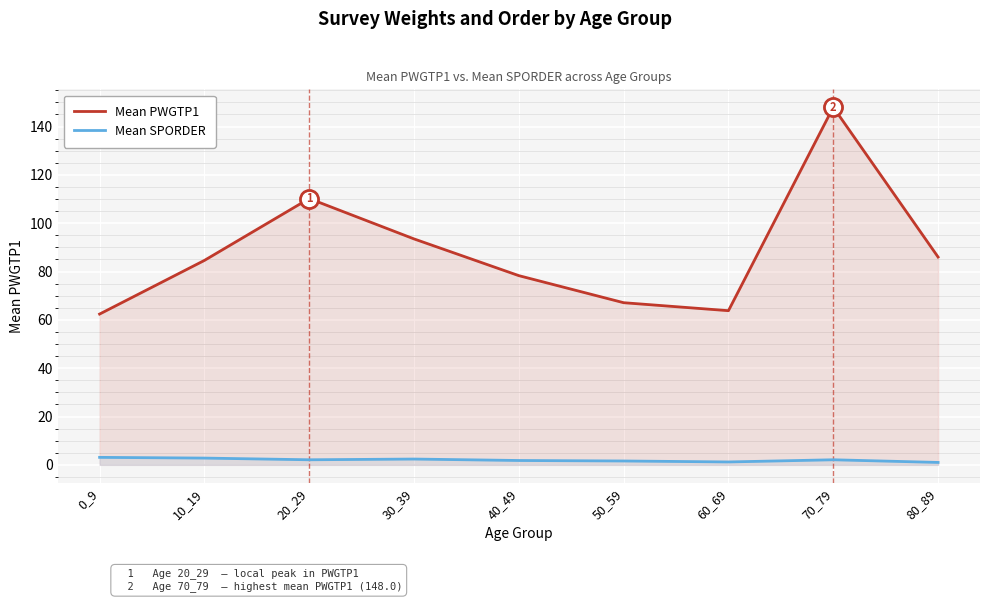

True or false: Mean SPORDER has a value of 1.2 at 60_69.

True